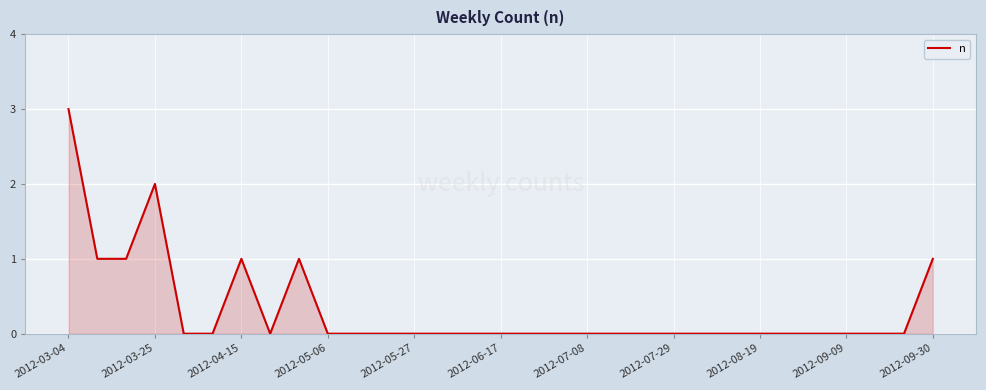

What is the maximum value shown in the chart?

3